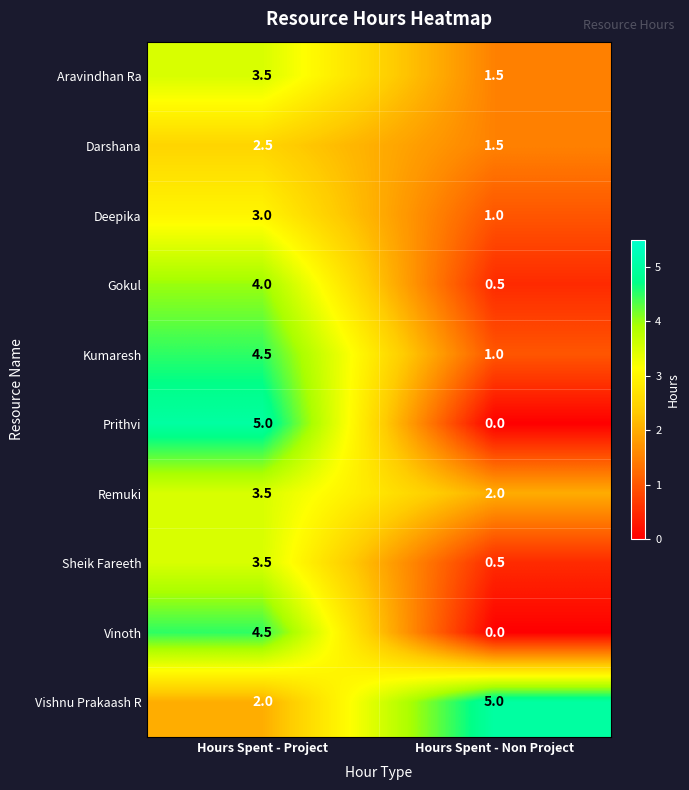

What is the approximate value of Aravindhan Ra at Hours Spent - Non Project?

1.5